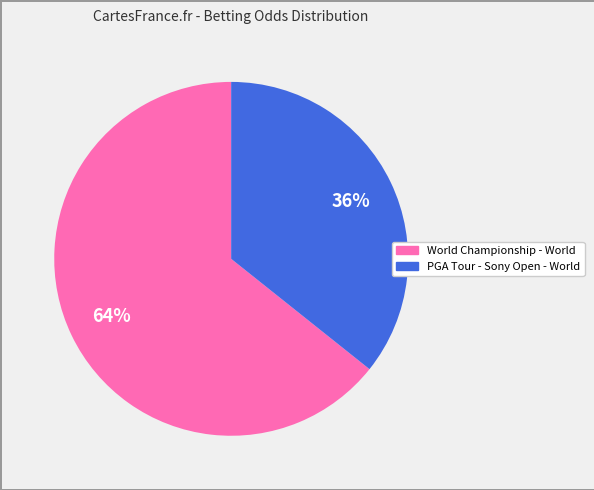

What percentage is the World Championship - World slice, to the nearest percent?

64%